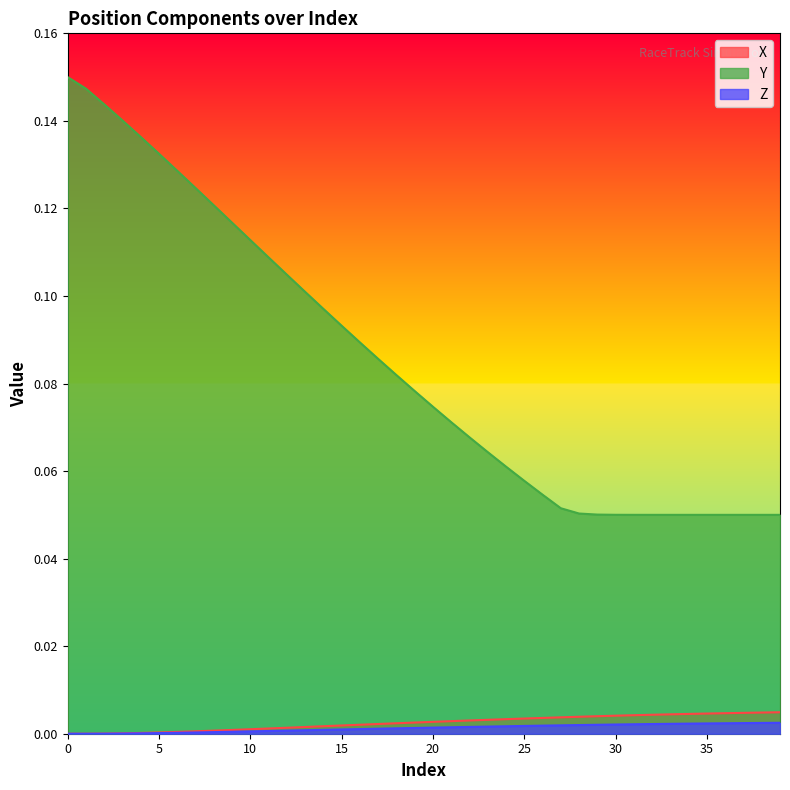

Which has a higher value, 10 or 33?

33